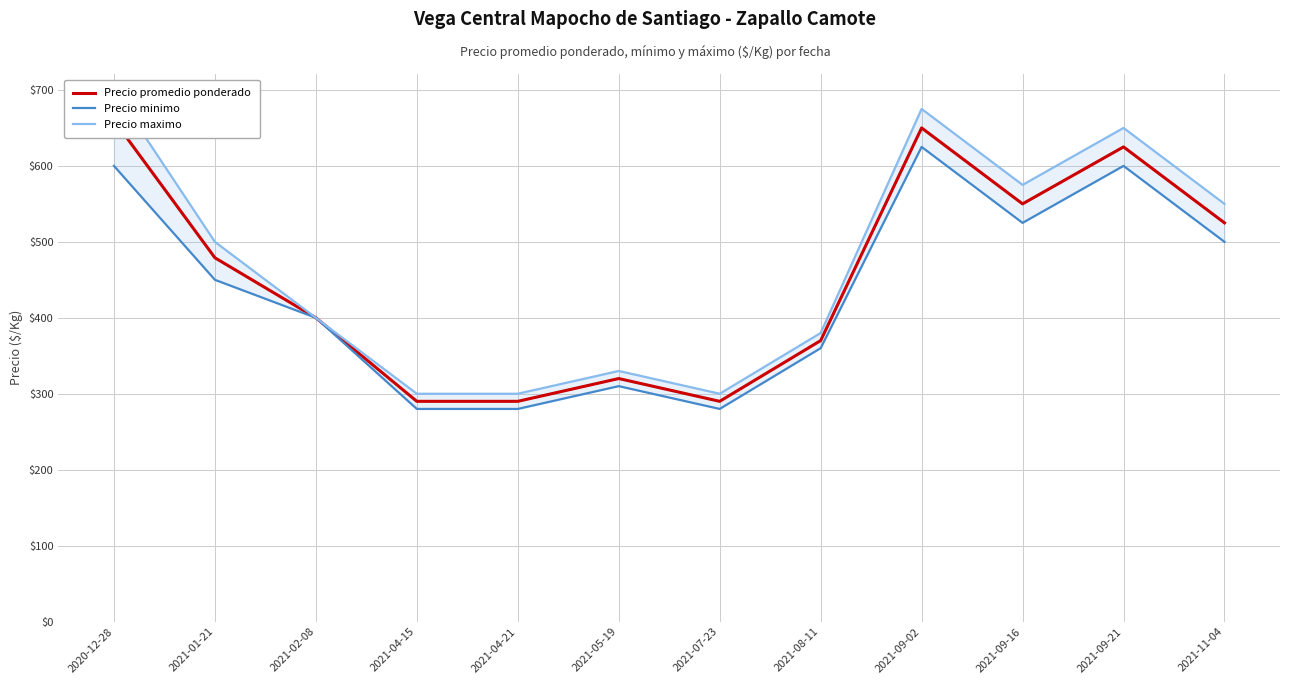

Is it true that Precio promedio ponderado equals 220 at 2021-08-11?

False